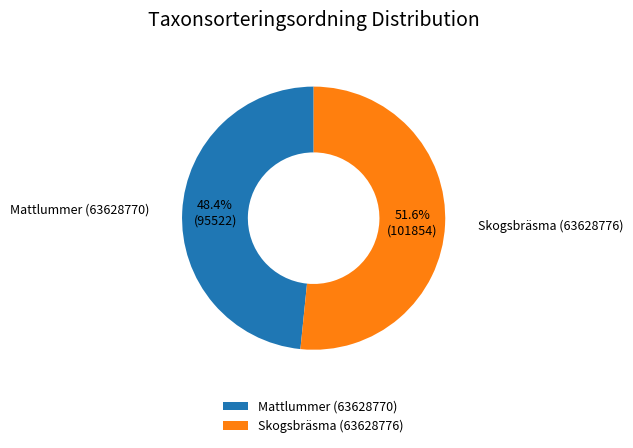

Count the number of slices in the pie.

2